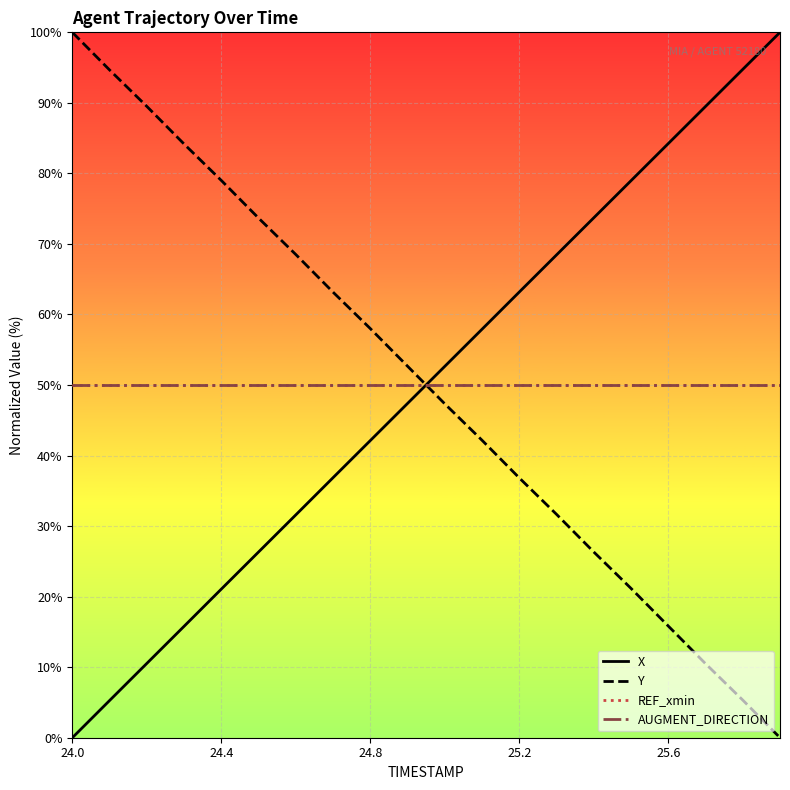

What is the value of the X point at the 9th from the left?

42.1